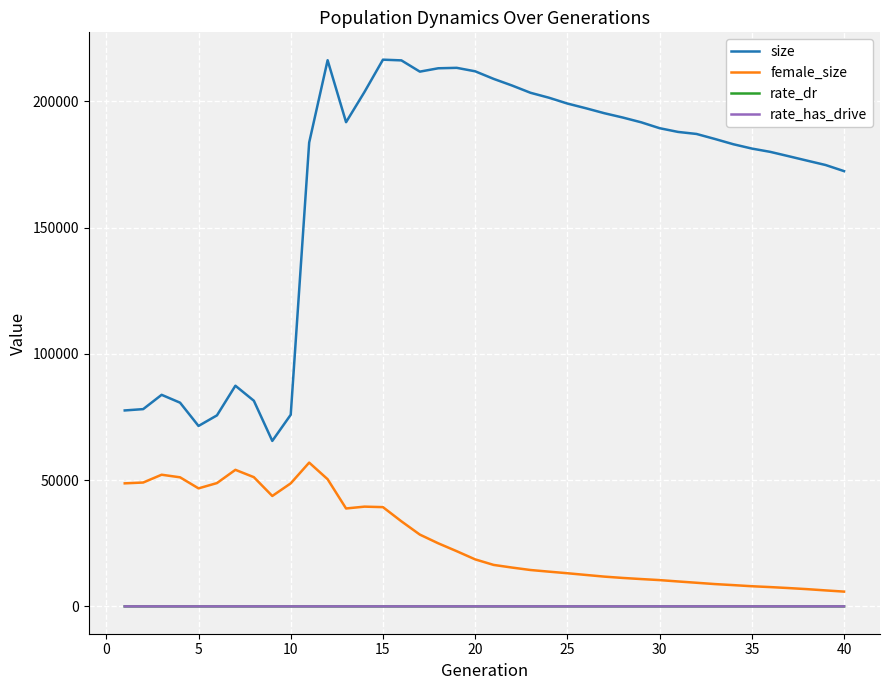

Is this an area chart (filled region under the line)?

No